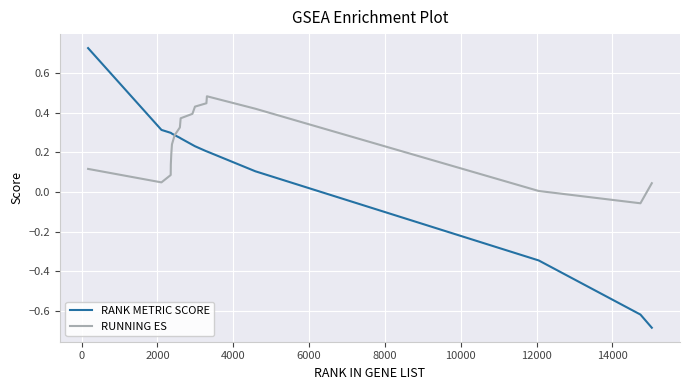

What is the sum of all RANK METRIC SCORE values?

2.4